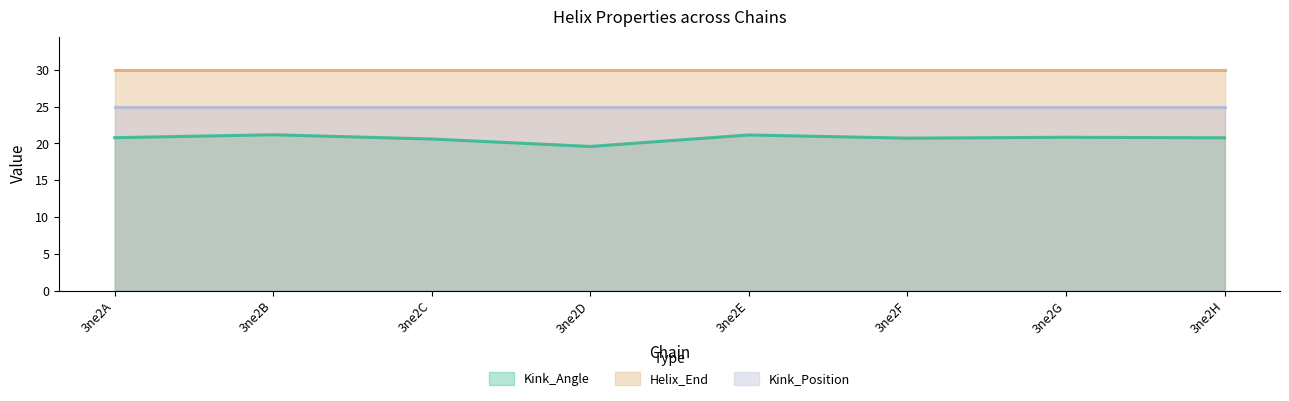

What is the value of the Kink_Angle point at the 4th from the left?

19.6